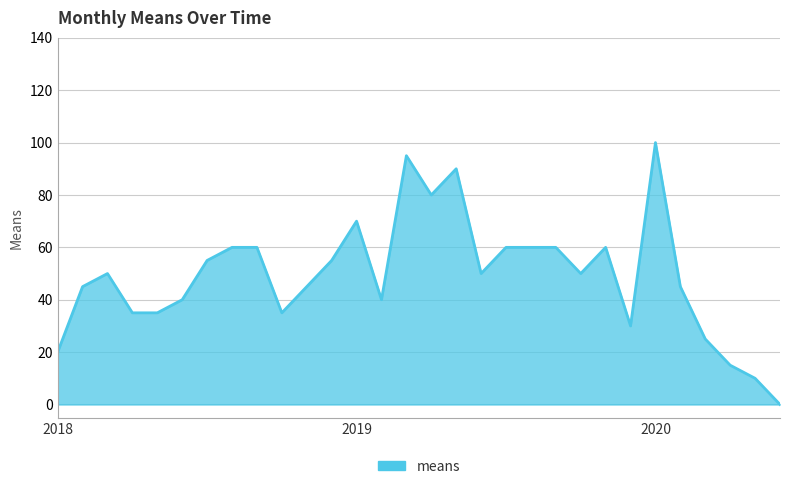

What is the difference between the maximum and minimum values?

100